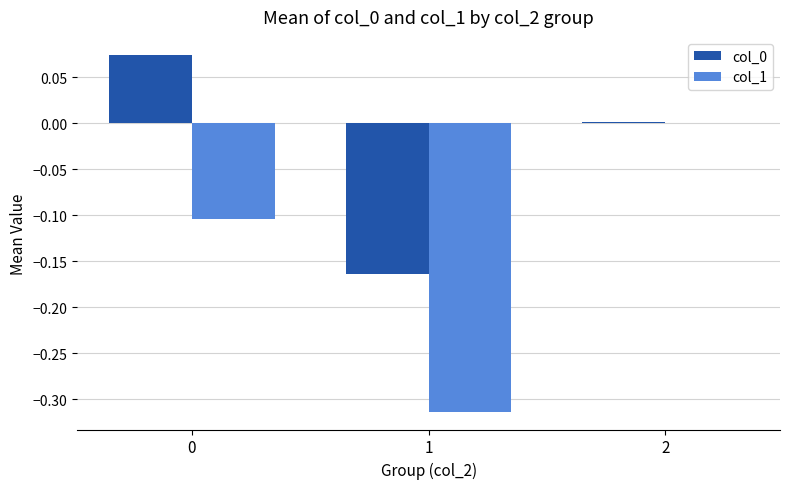

What is the total value across all series at 1?

-0.5